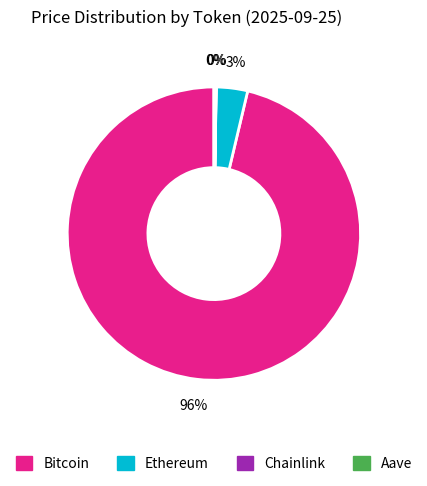

Does any single category account for the majority?

Yes